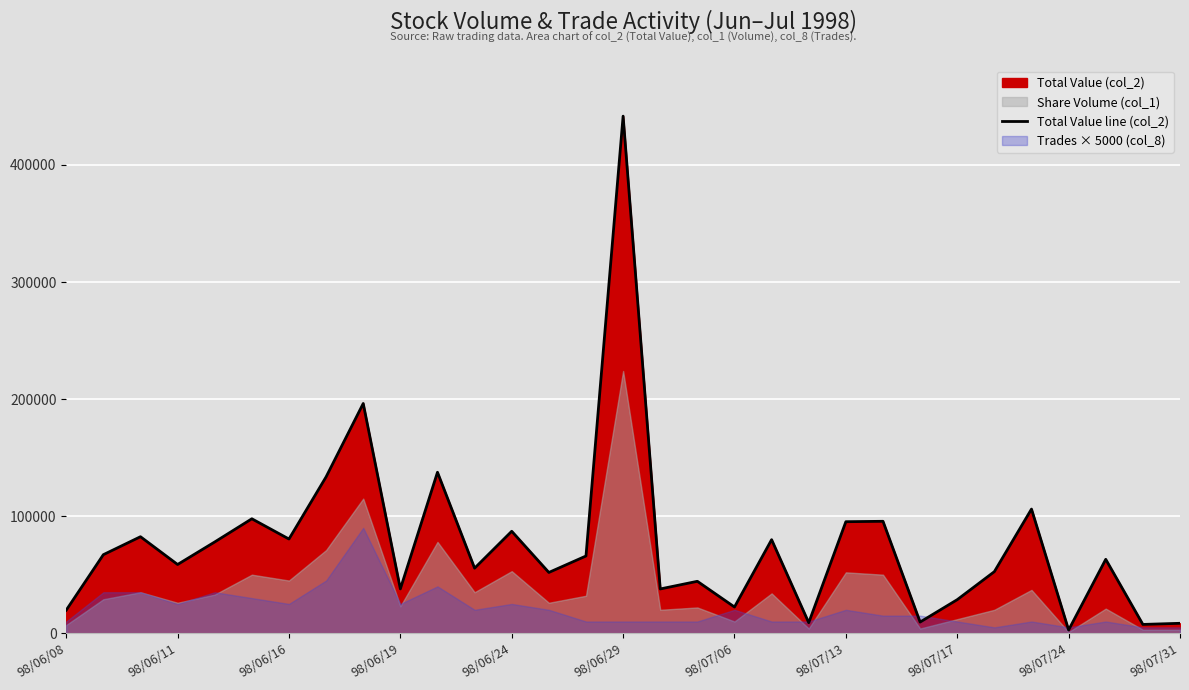

The value of Total Value line (col_2) at 98/06/24 is 87090. True or false?

True